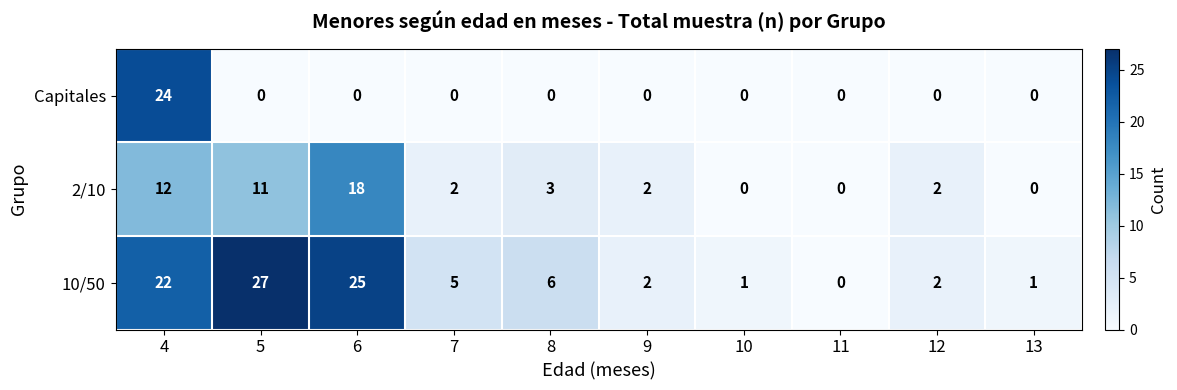

Reading right to left, what are all the values shown in this chart?

Capitales: 0	0	0	0	0	0	0	0	0	24
2/10: 0	2	0	0	2	3	2	18	11	12
10/50: 1	2	0	1	2	6	5	25	27	22